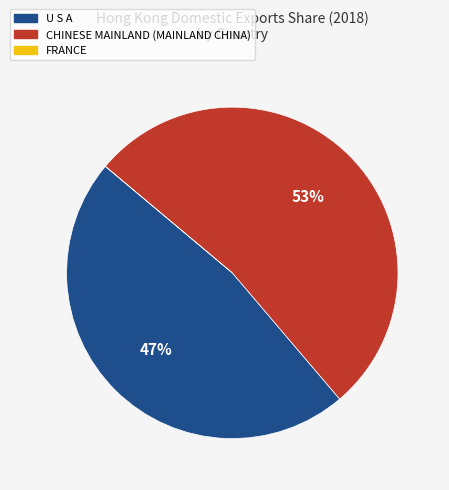

Is there any slice that represents more than half of the pie?

Yes